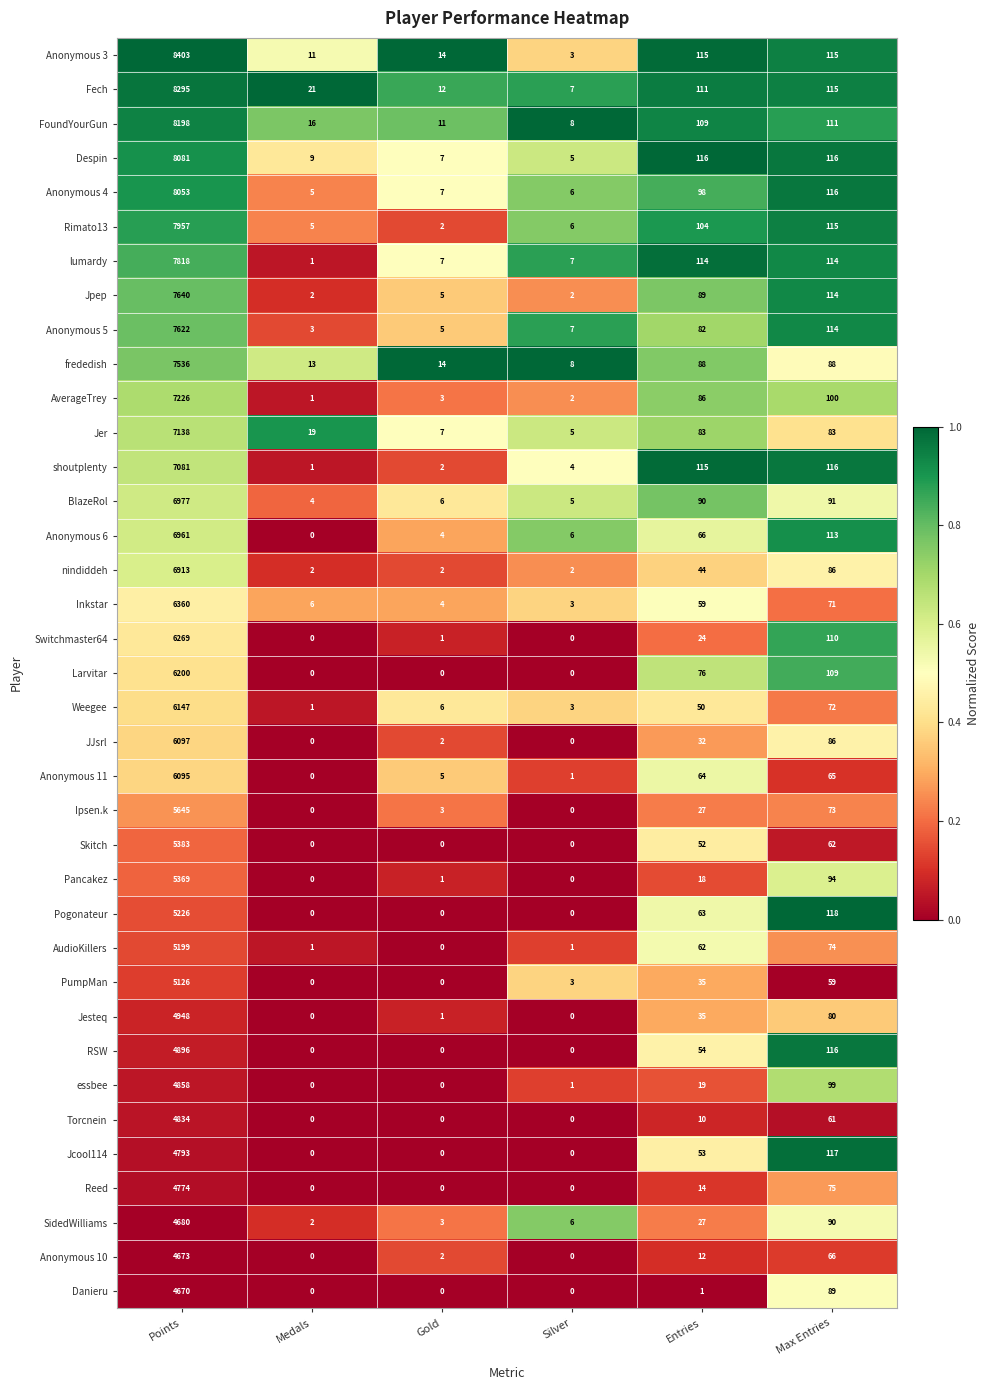

At which label does PumpMan first exceed 35?

Points